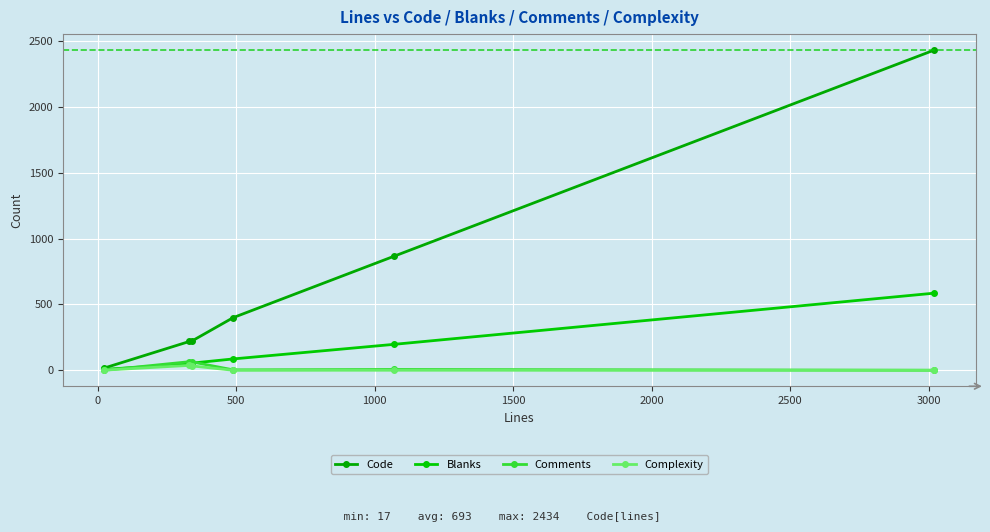

Reading left to right, transcribe all the data shown in this chart.

Code: 17	219	221	400	867	2434
Blanks: 7	47	54	86	197	586
Comments: 0	65	64	3	6	0
Complexity: 1	37	33	0	0	0